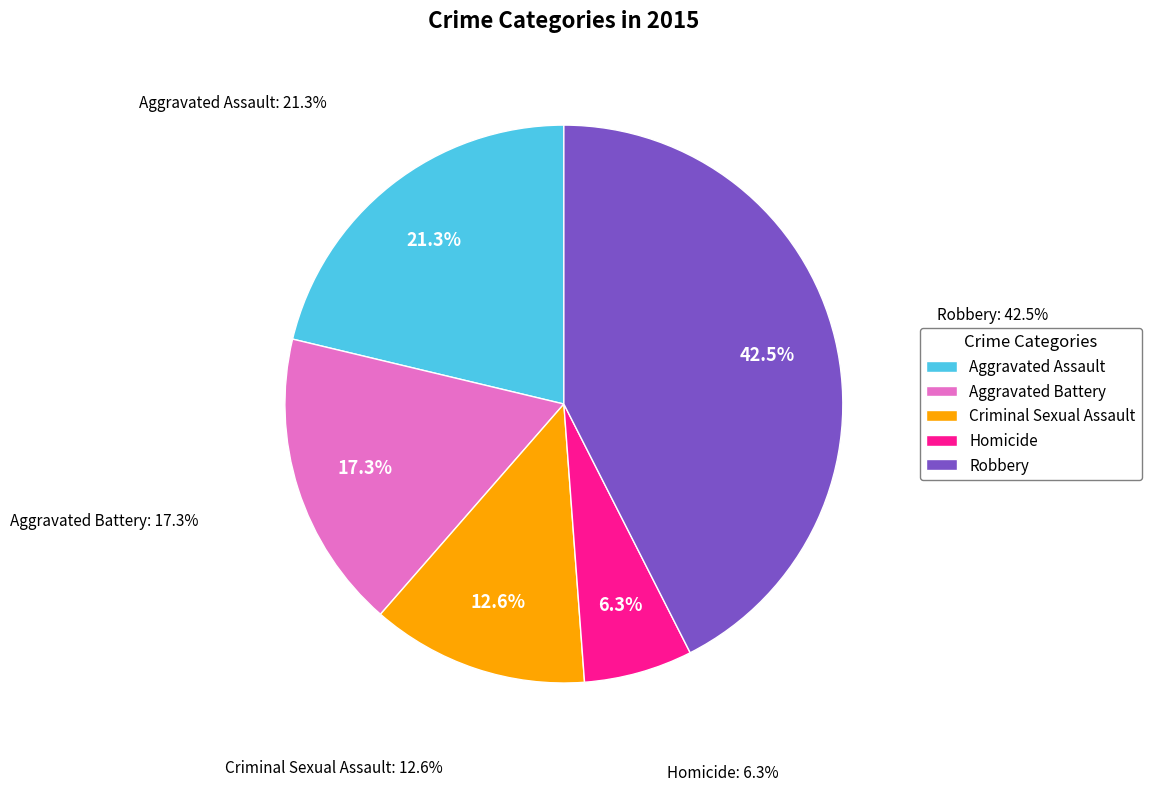

What is the largest slice in the pie chart?

Robbery